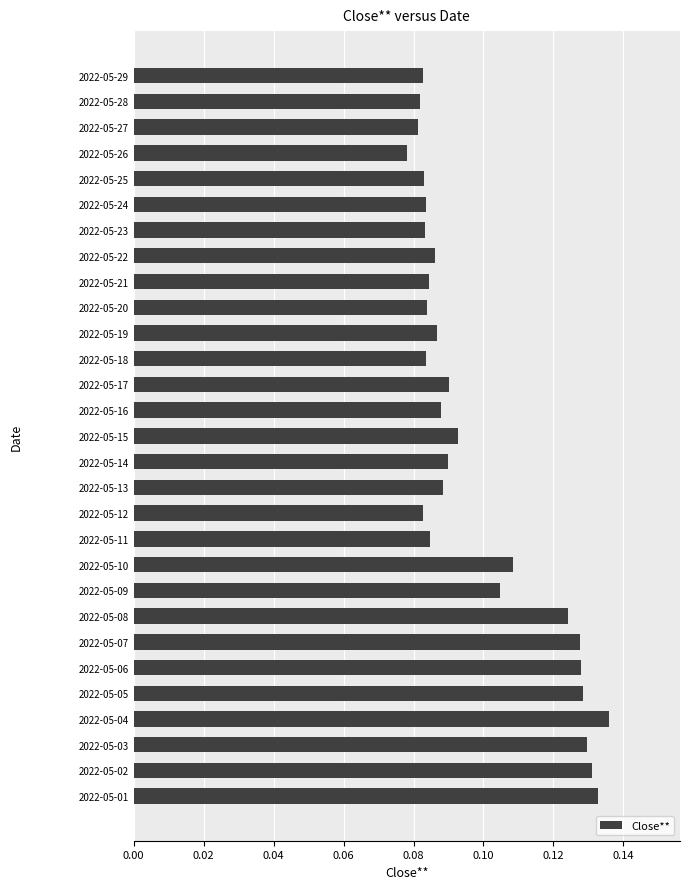

Which has a higher value, 2022-05-01 or 2022-05-19?

2022-05-01